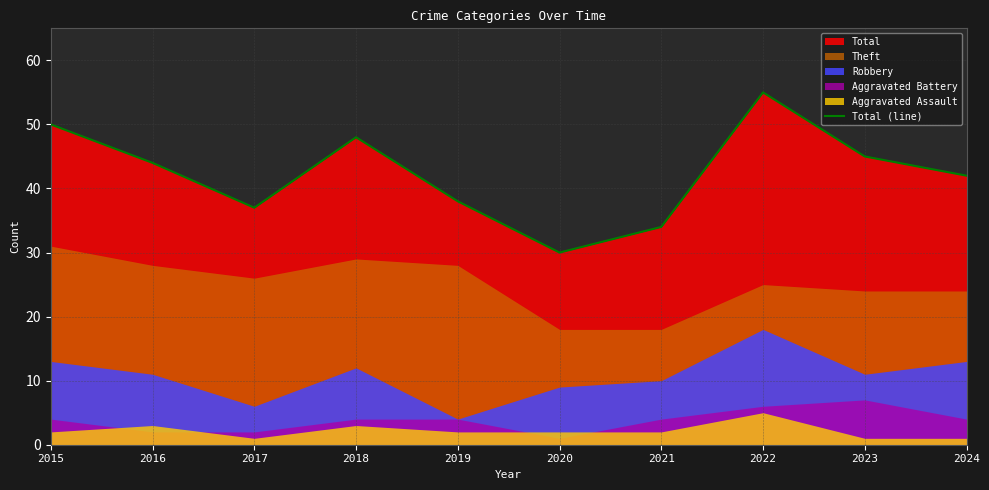

Which has a higher value, 2020 or 2023?

2023